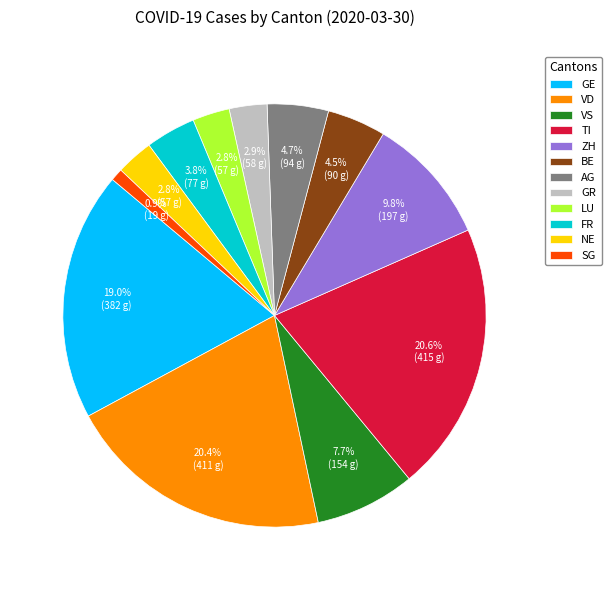

Does ZH account for over 50% of the chart?

No